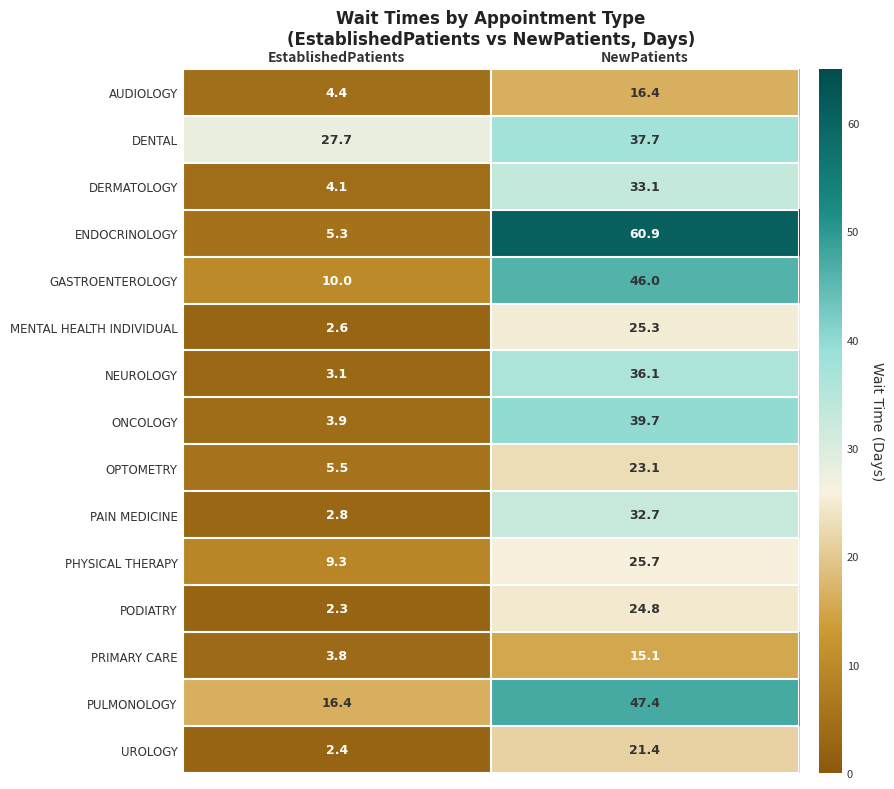

Which series has the widest spread of values?

ENDOCRINOLOGY